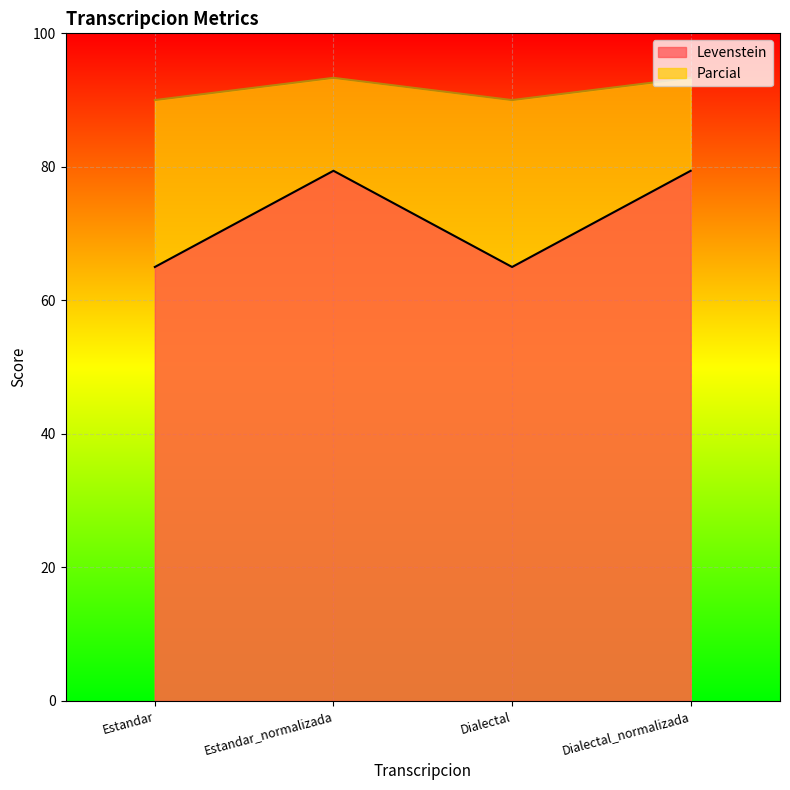

List the series in order of their peak value, highest first.

Parcial, Levenstein